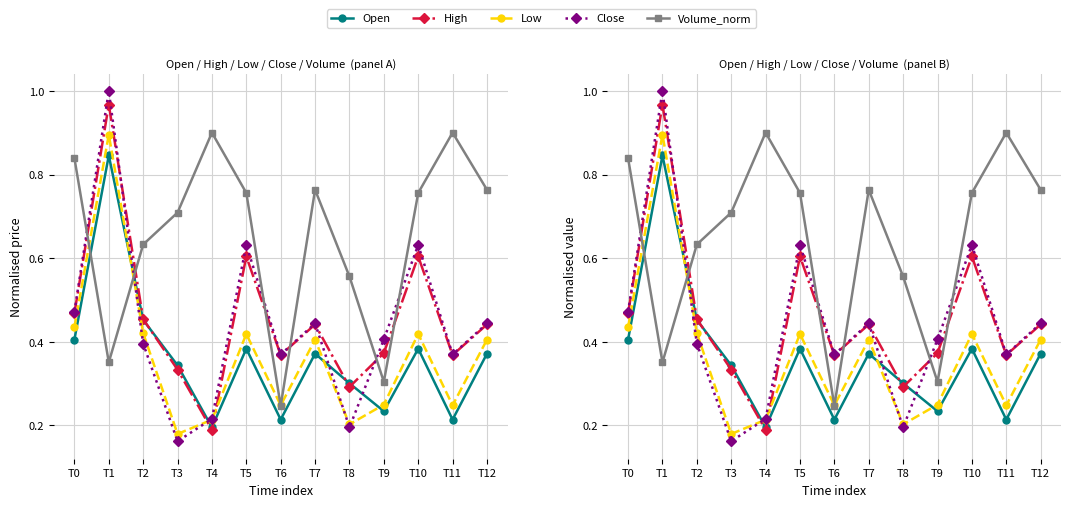

Which category has the lowest value in the Close series?

T3